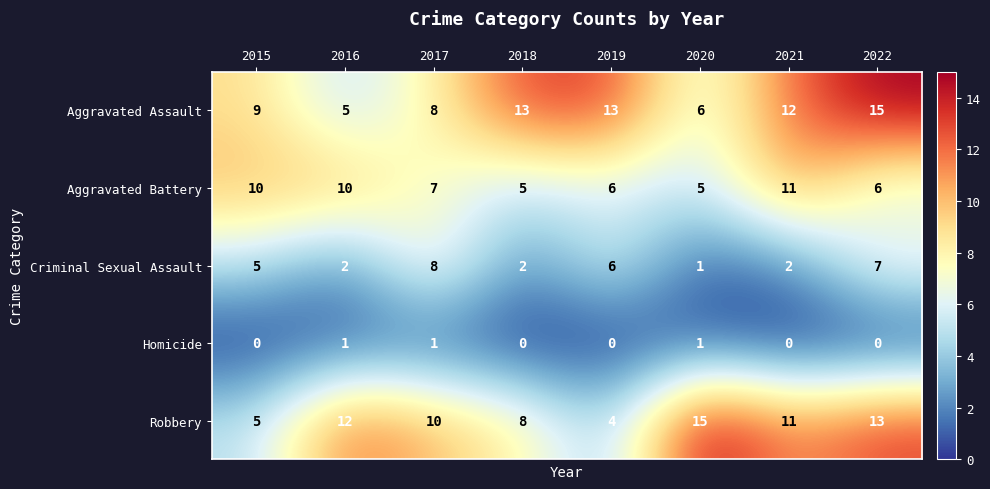

At which label does Aggravated Battery reach its peak?

2021